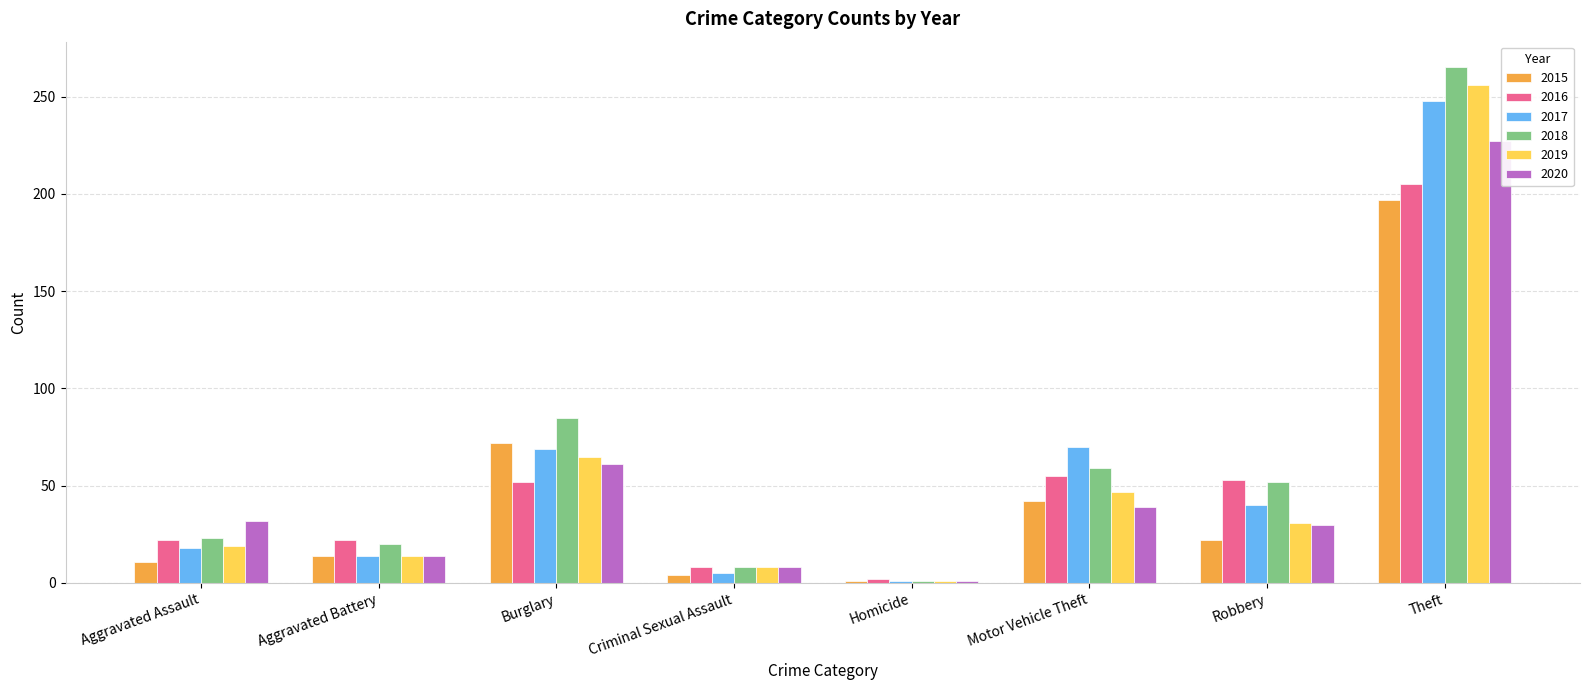

What are all the series names shown in the legend?

2015, 2016, 2017, 2018, 2019, 2020